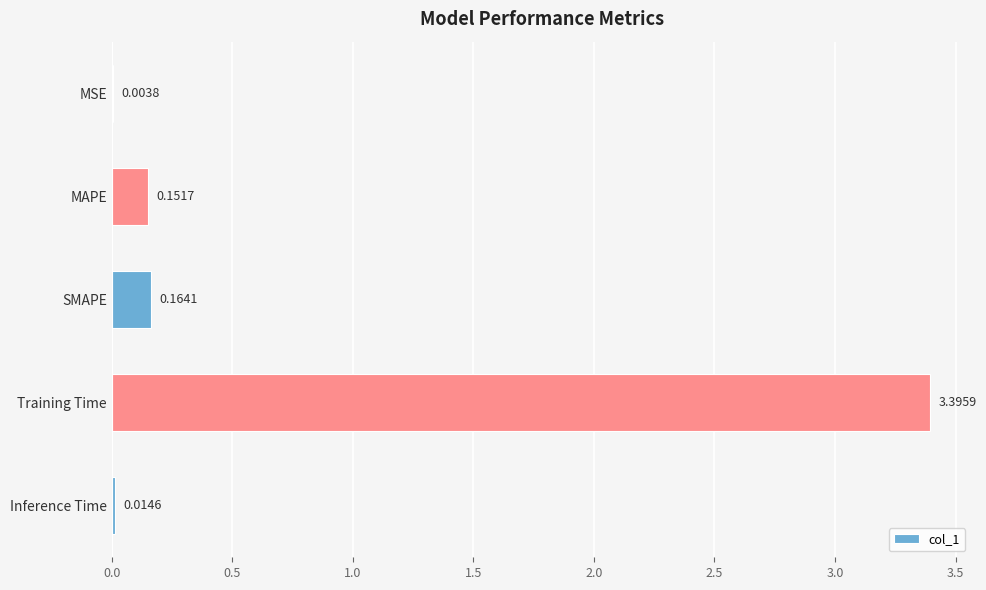

Which has a higher value, Inference Time or MSE?

Inference Time